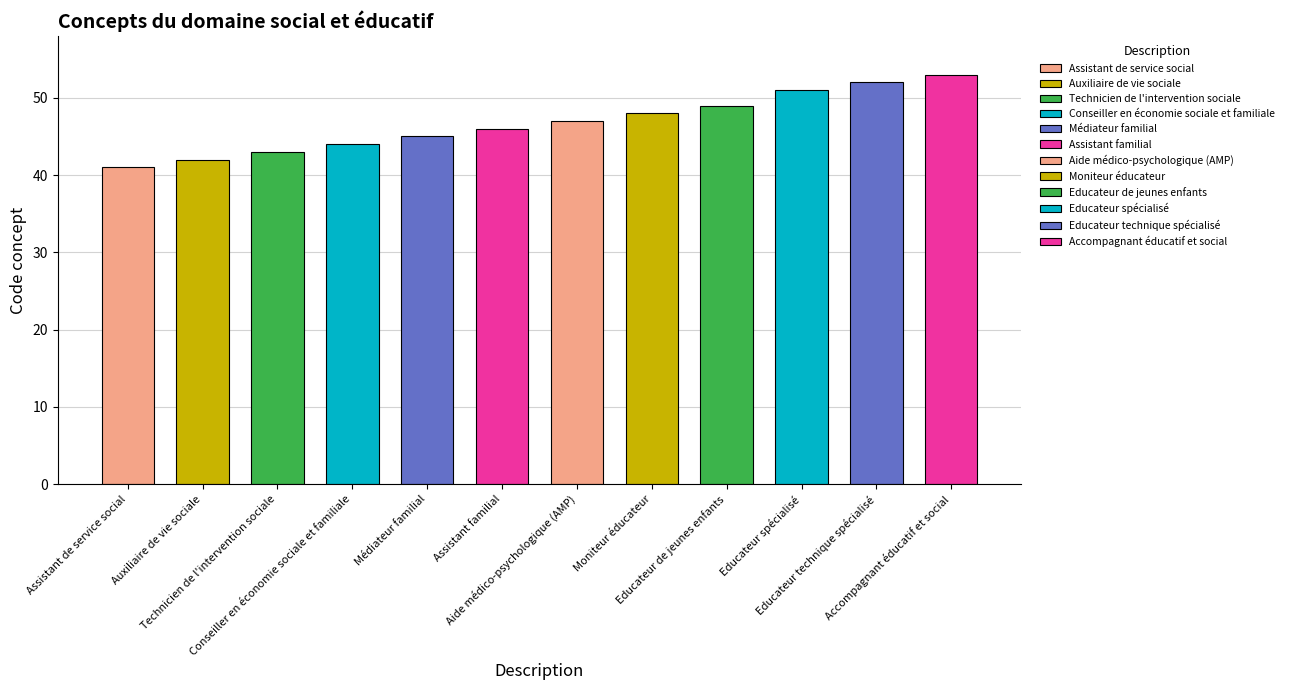

What is the smallest value displayed?

41